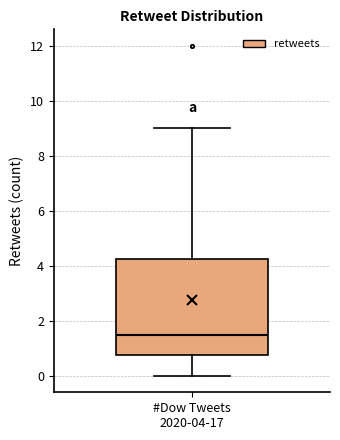

Read this box plot against the y-axis: the position of the median line, the range covered by the box, and the ends of both whiskers. The values are not printed on the chart, so give them approximately, as read against the axis.

median 1.6, box 0.8 to 4.2, whiskers 0.0 to 9.0